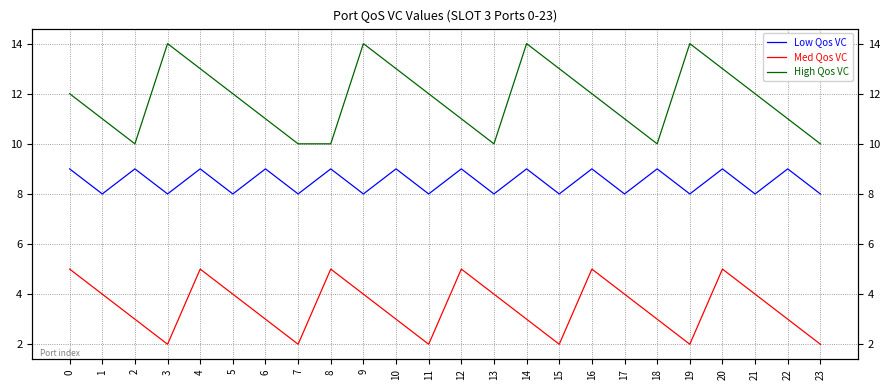

Reading right to left, list all the values displayed in this chart.

Low Qos VC: 8	9	8	9	8	9	8	9	8	9	8	9	8	9	8	9	8	9	8	9	8	9	8	9
Med Qos VC: 2	3	4	5	2	3	4	5	2	3	4	5	2	3	4	5	2	3	4	5	2	3	4	5
High Qos VC: 10	11	12	13	14	10	11	12	13	14	10	11	12	13	14	10	10	11	12	13	14	10	11	12